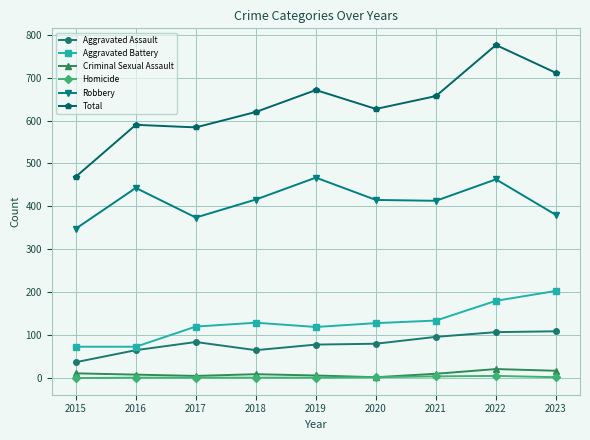

Does the chart display data point markers on the line(s)?

Yes